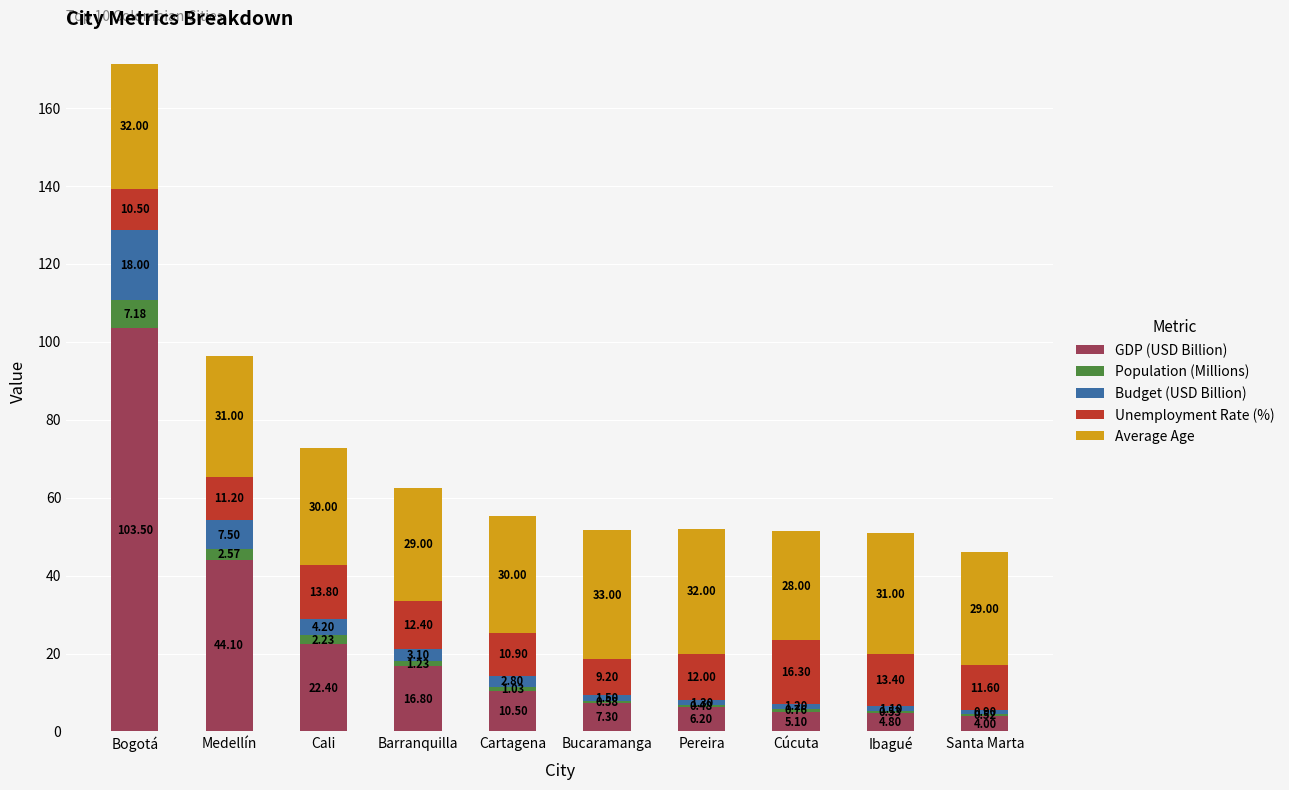

What is the total value across all series at Bucaramanga?

51.6